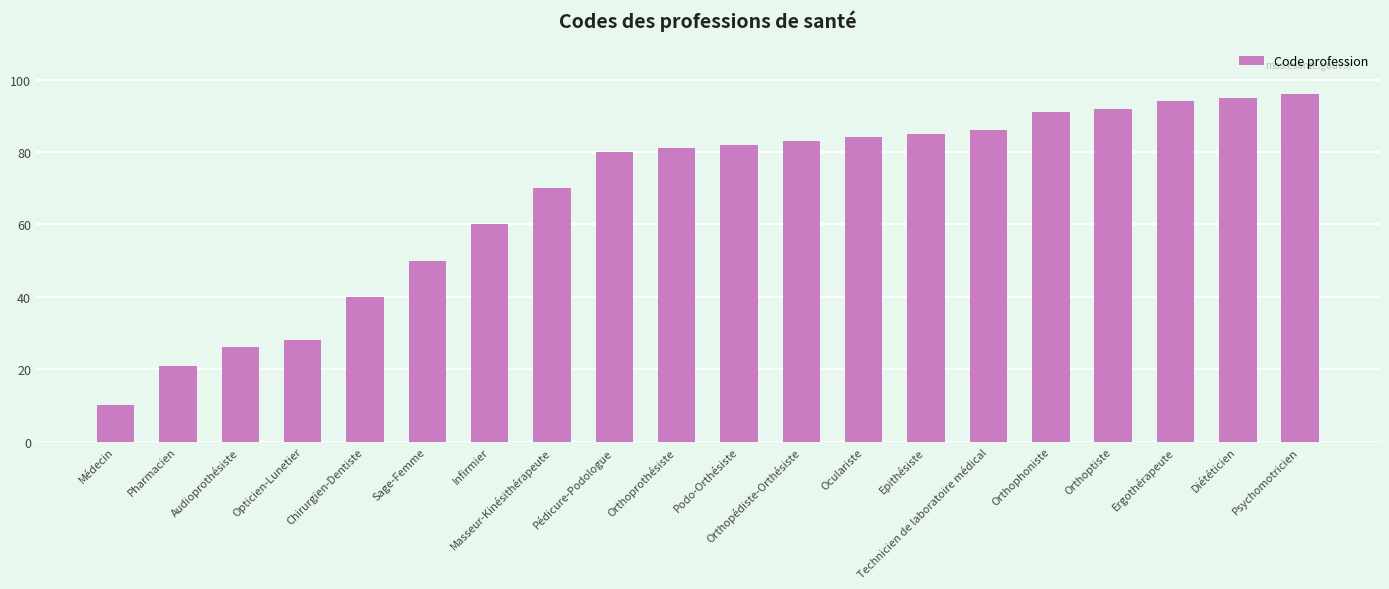

The value at Technicien de laboratoire médical is 118. True or false?

False